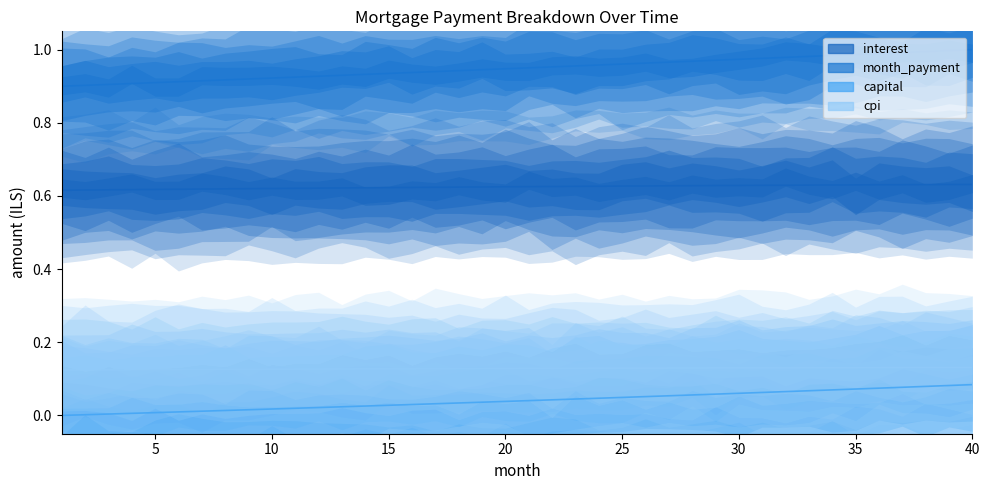

At which category is the sum across all series the highest?

40